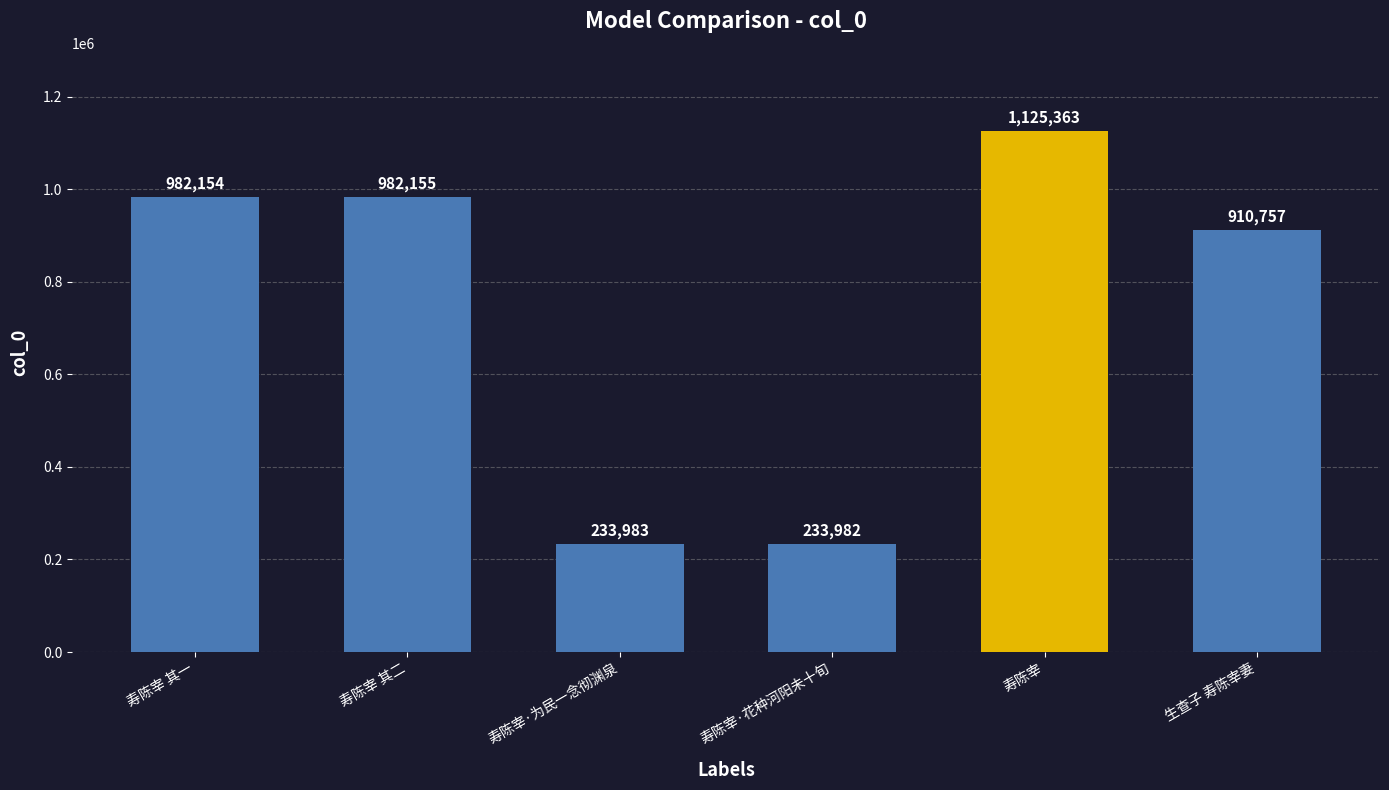

What is the average value?

744732